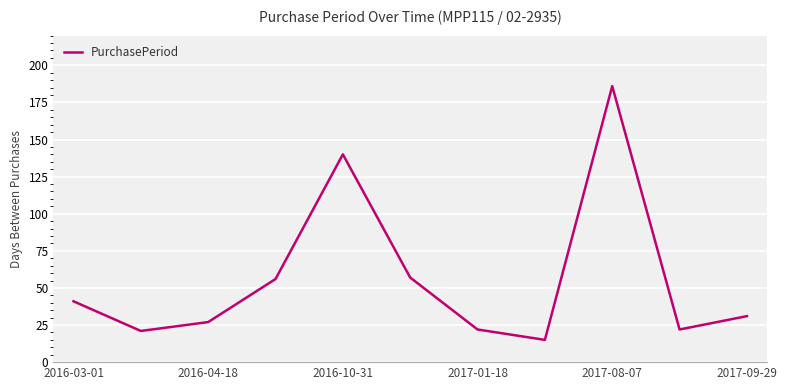

What is the difference between the maximum and minimum values?

171